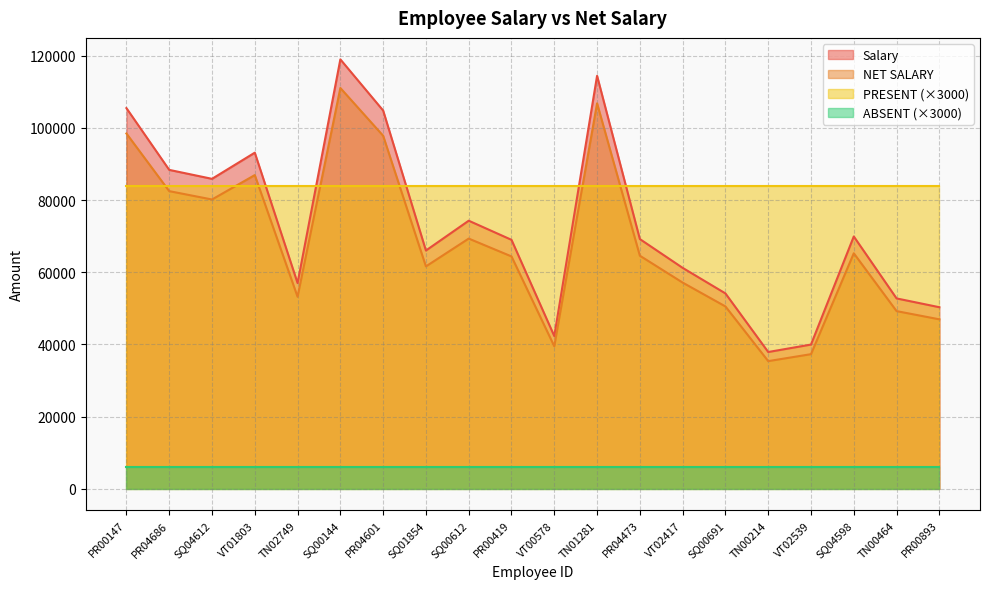

Where is the first local minimum for Salary?

SQ04612